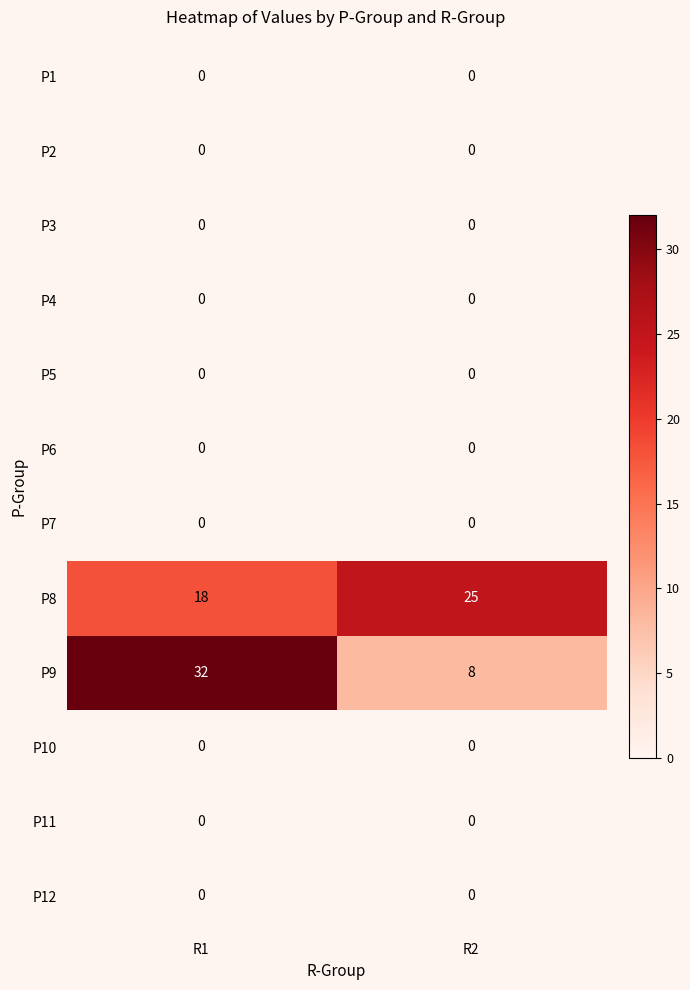

Is the value of P8 at R1 greater than the value of P3 at R1?

Yes